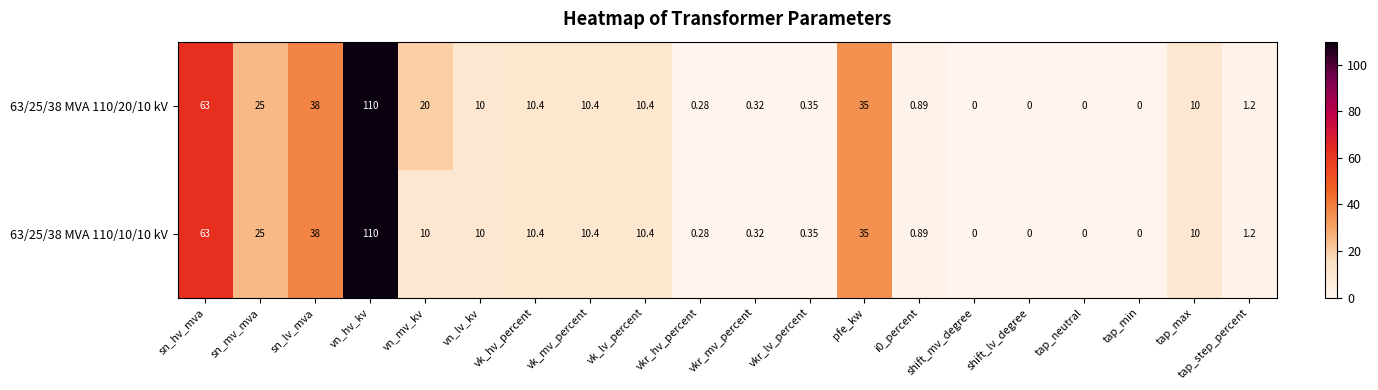

Where does the 63/25/38 MVA 110/10/10 kV series first go above 10?

sn_hv_mva